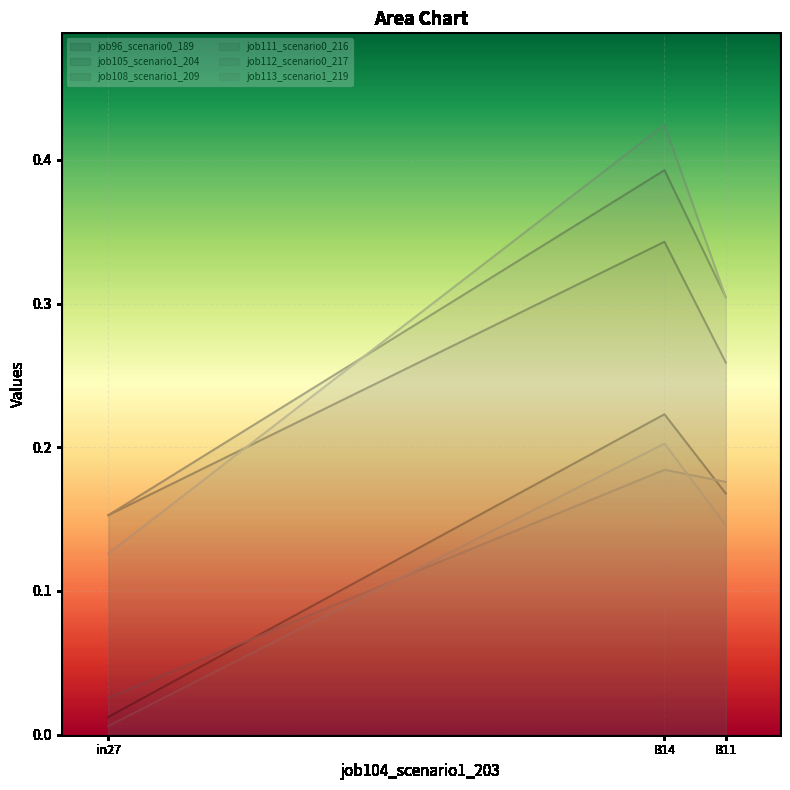

The value of job108_scenario1_209 at B14 is 0.6. True or false?

False